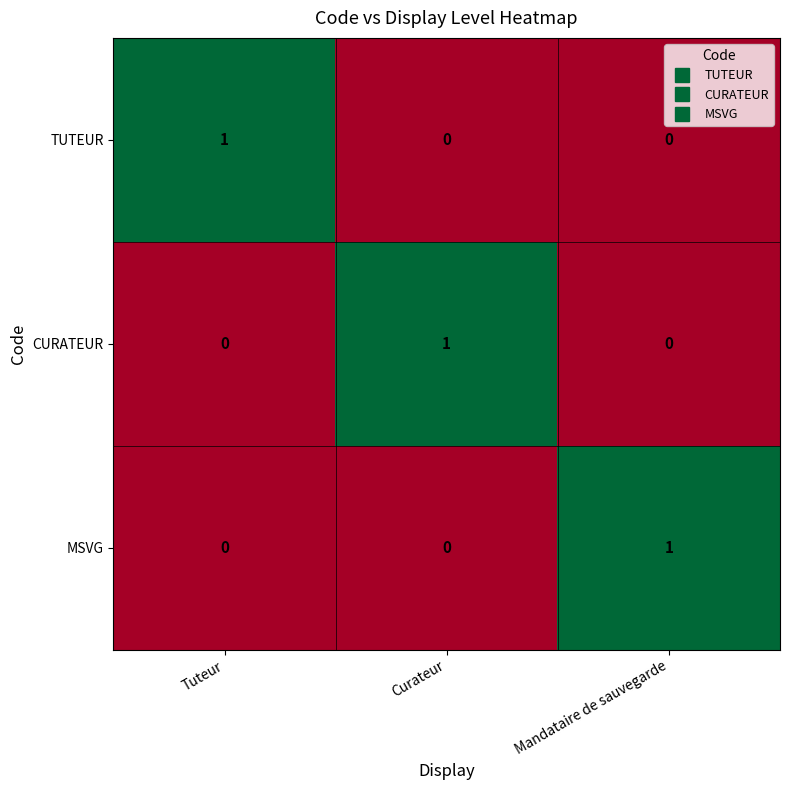

The CURATEUR series shows 1 at Mandataire de sauvegarde. True or false?

False